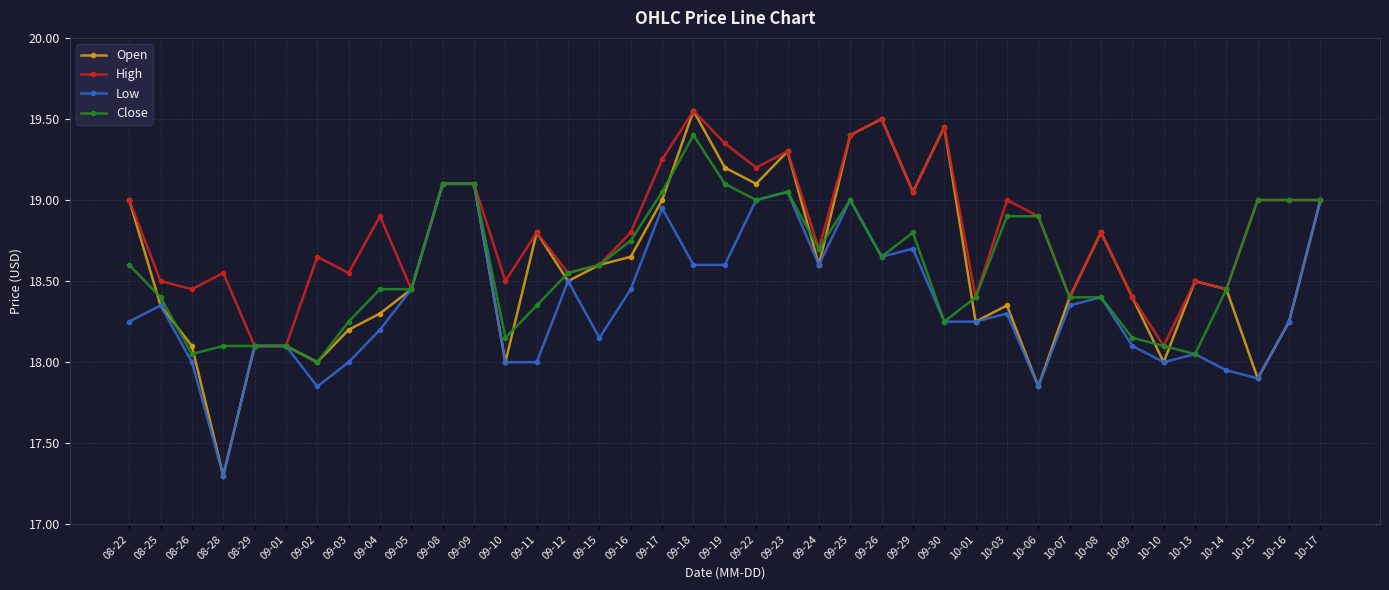

Which series has the largest range (max minus min)?

Open